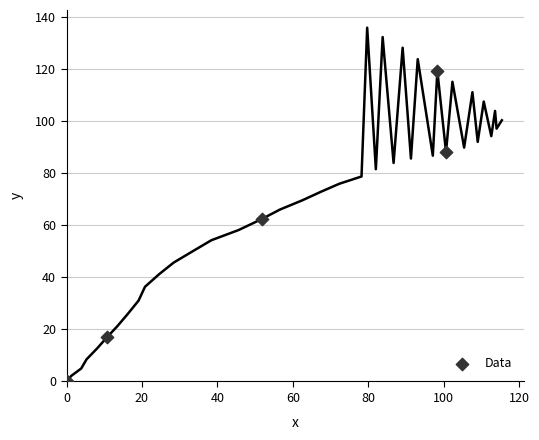

What is the range of X values (max minus min)?

100.6